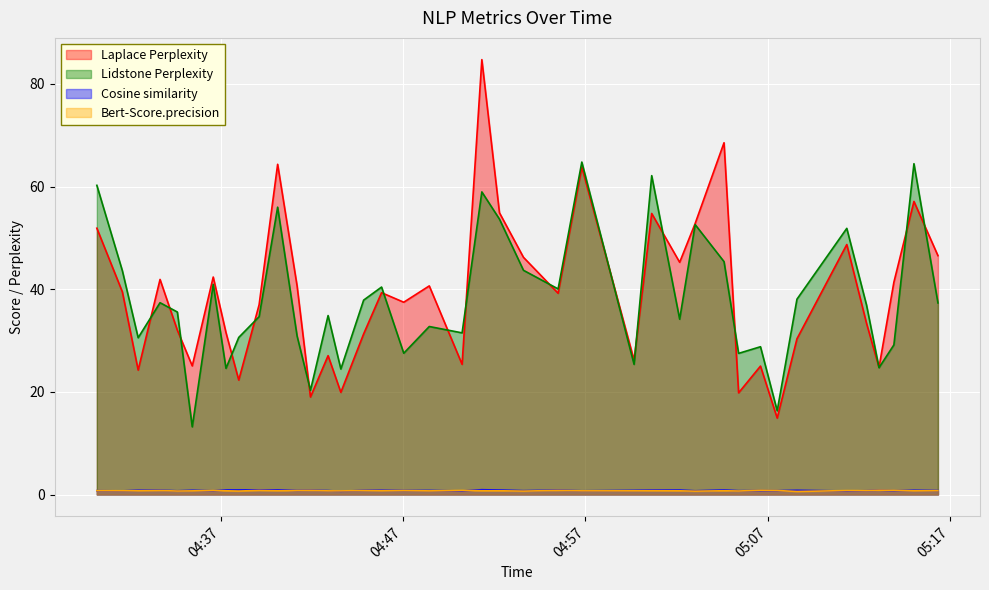

True or false: Laplace Perplexity has a value of 56.8 at 2025-04-08T04:36:35.

False